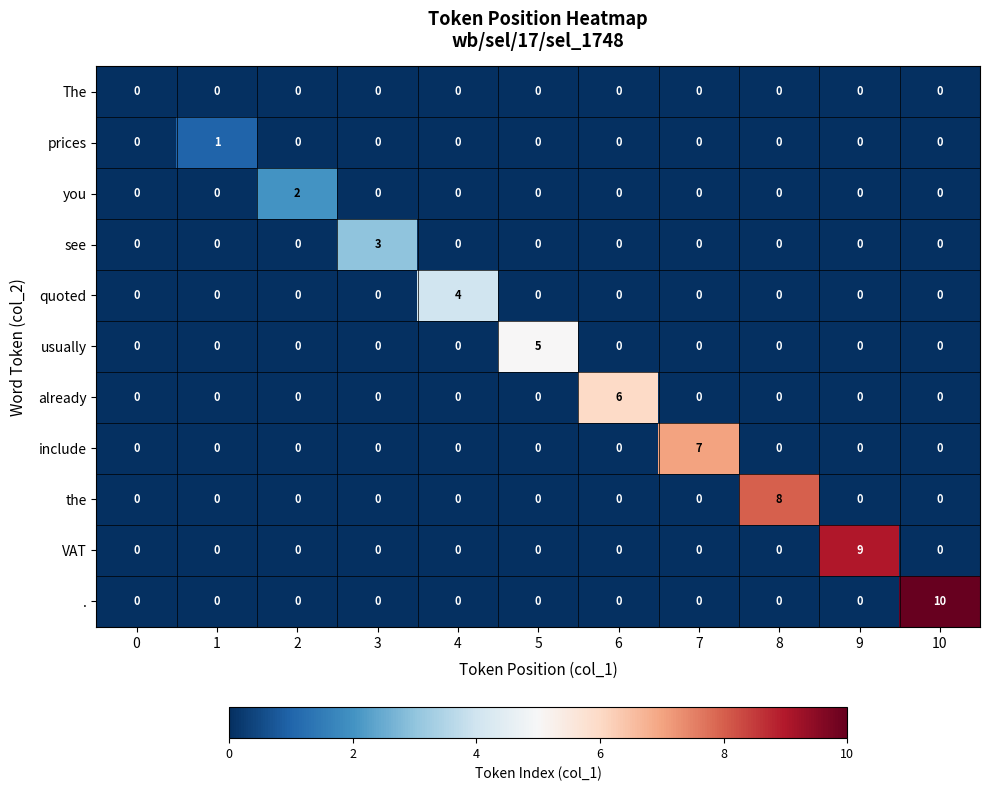

Which series has the largest total across all categories?

.